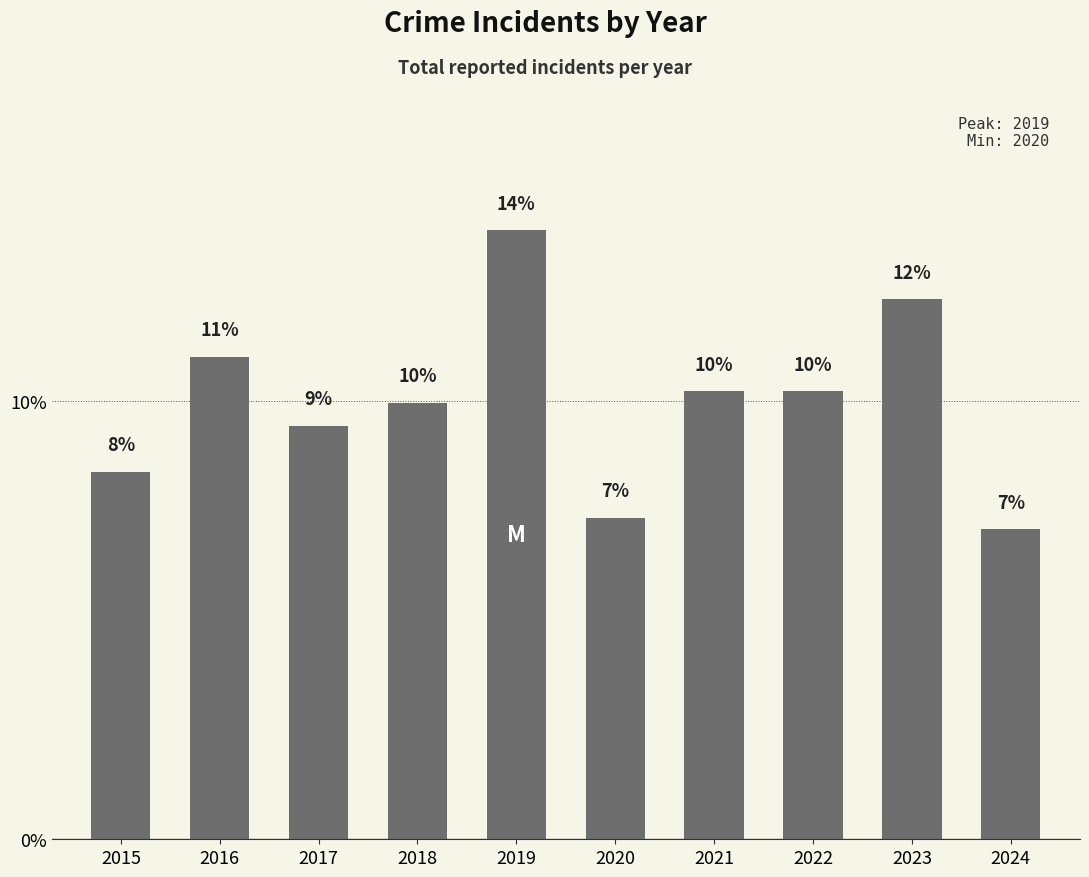

Approximately how many times larger is the value at 2016 compared to 2021?

1.1